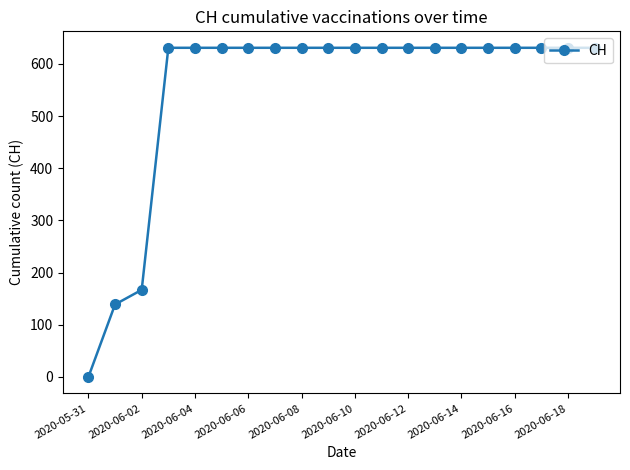

What is the difference between the second highest and second lowest values?

492